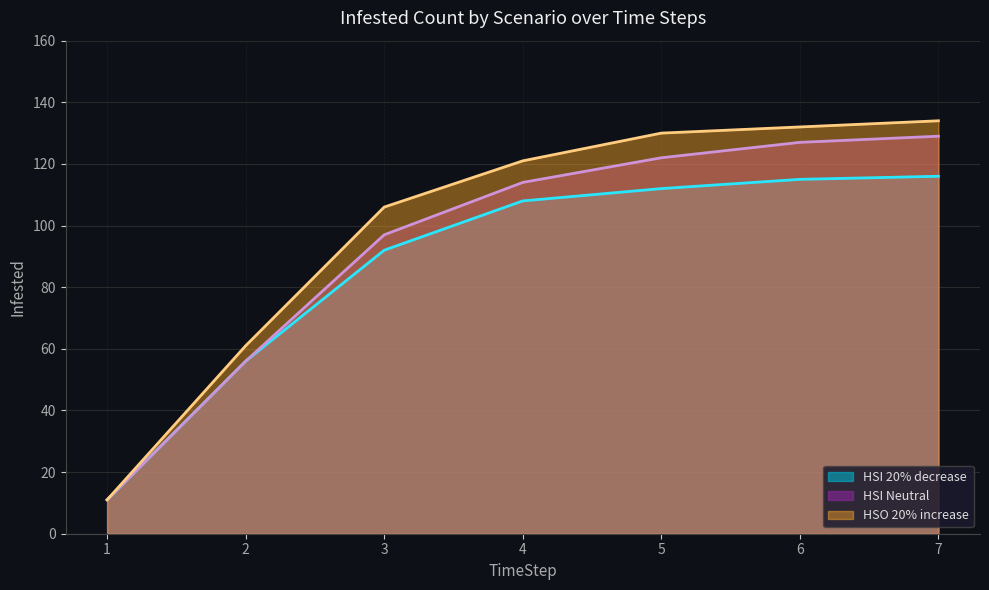

Rank the series at 3 from highest to lowest value.

HSO 20% increase, HSI Neutral, HSI 20% decrease